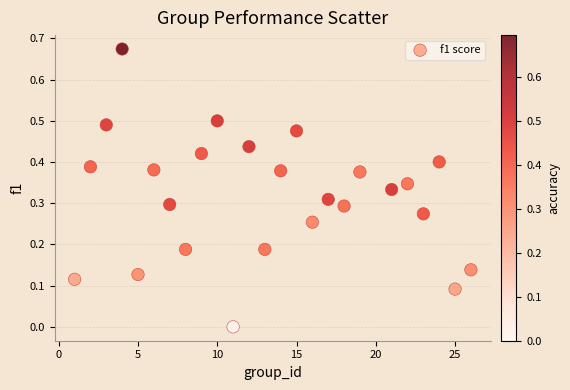

What is the range of X values (max minus min)?

25.0